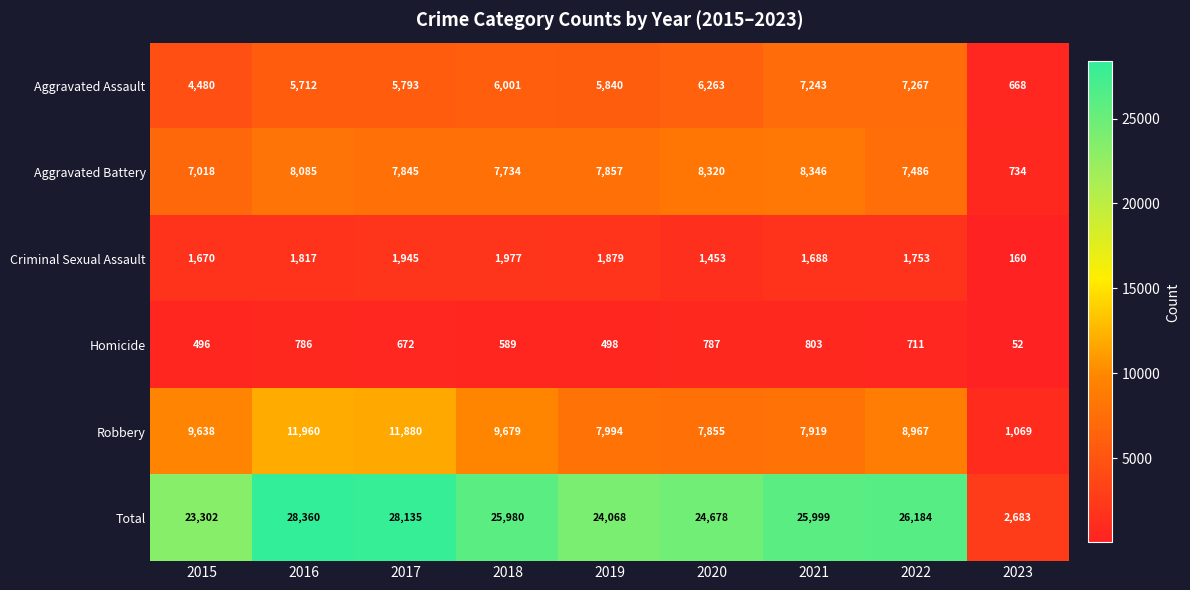

At 2015, list the series in order from largest to smallest.

Total, Robbery, Aggravated Battery, Aggravated Assault, Criminal Sexual Assault, Homicide